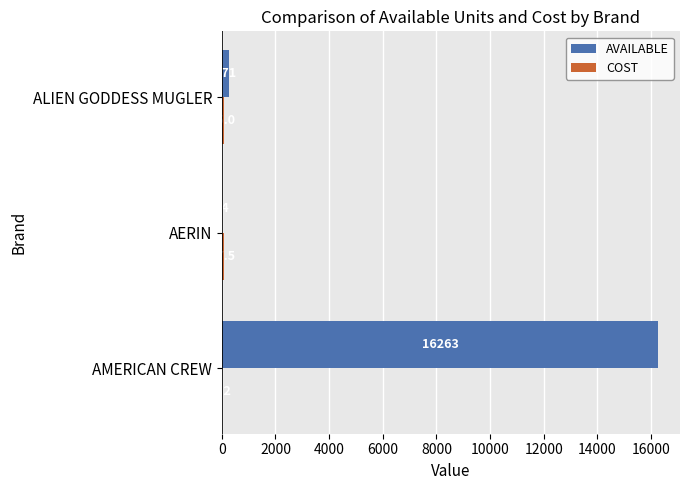

The value of AVAILABLE at AMERICAN CREW is 3561.4. True or false?

False